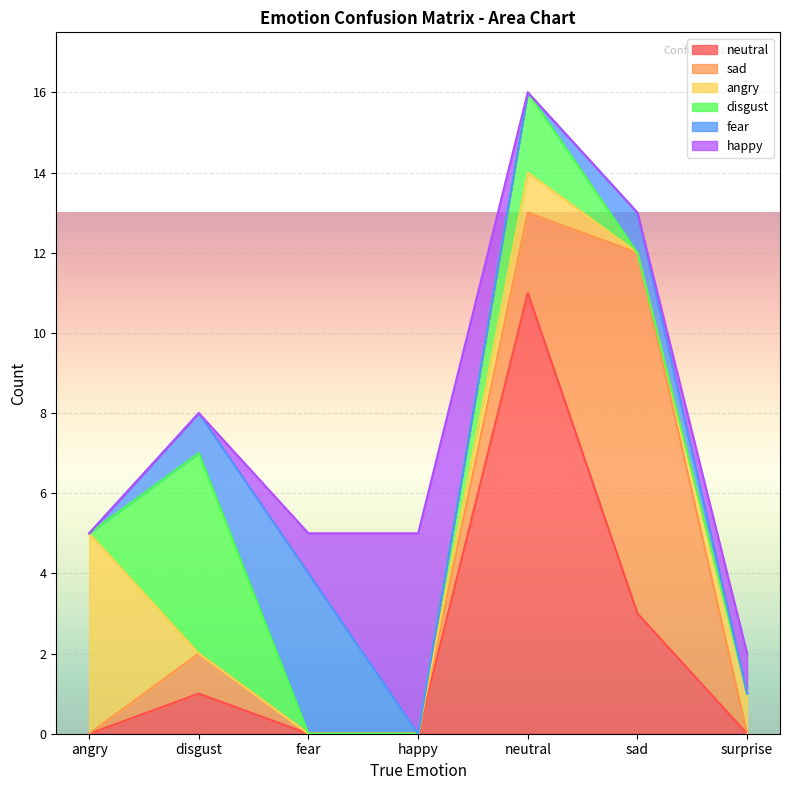

Rank the series by their maximum value, from highest to lowest.

neutral, sad, angry, disgust, happy, fear